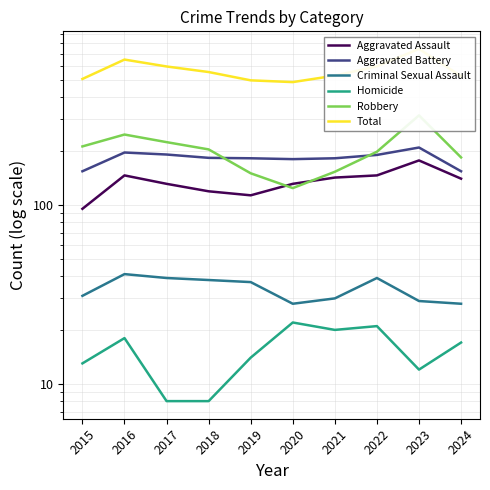

What is the sum of all Criminal Sexual Assault values?

340